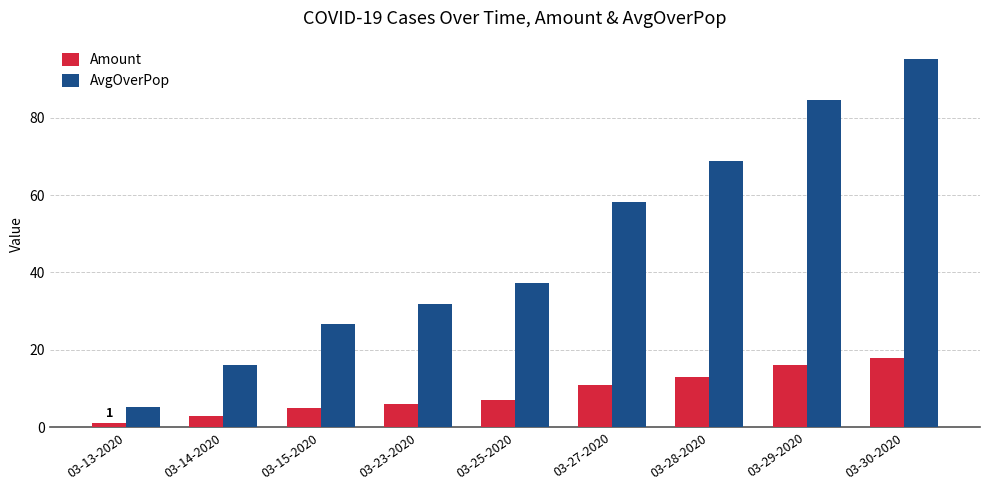

Which series has the widest spread of values?

AvgOverPop